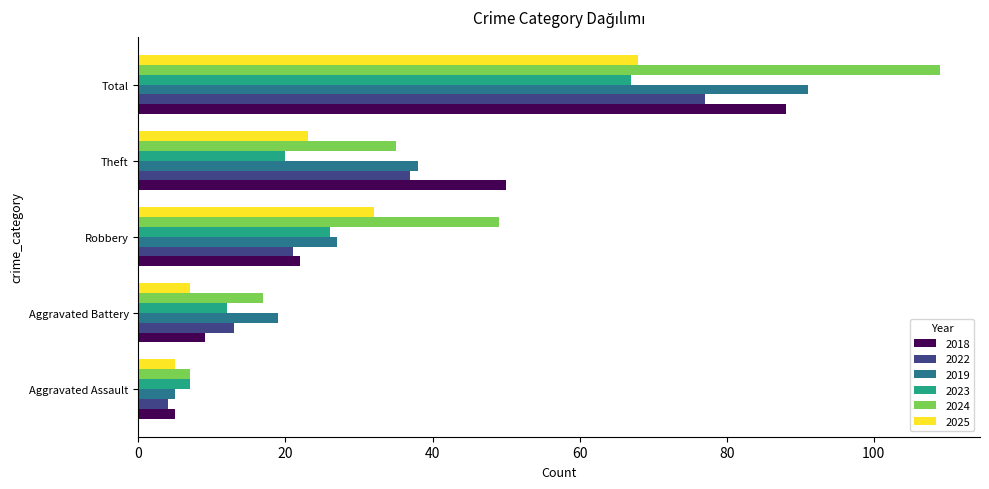

How many data points does each series have?

5